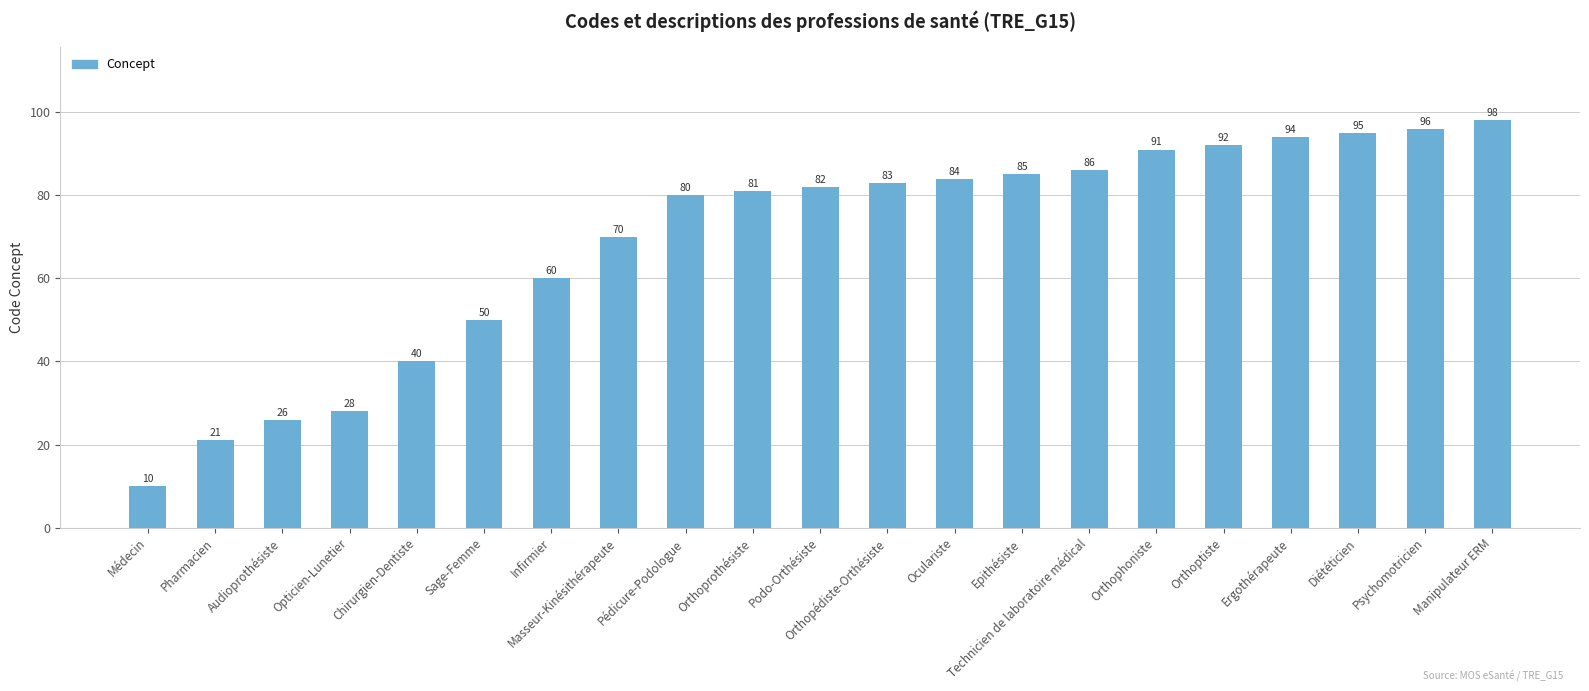

Approximately how many times larger is the value at Infirmier compared to Technicien de laboratoire médical?

0.7